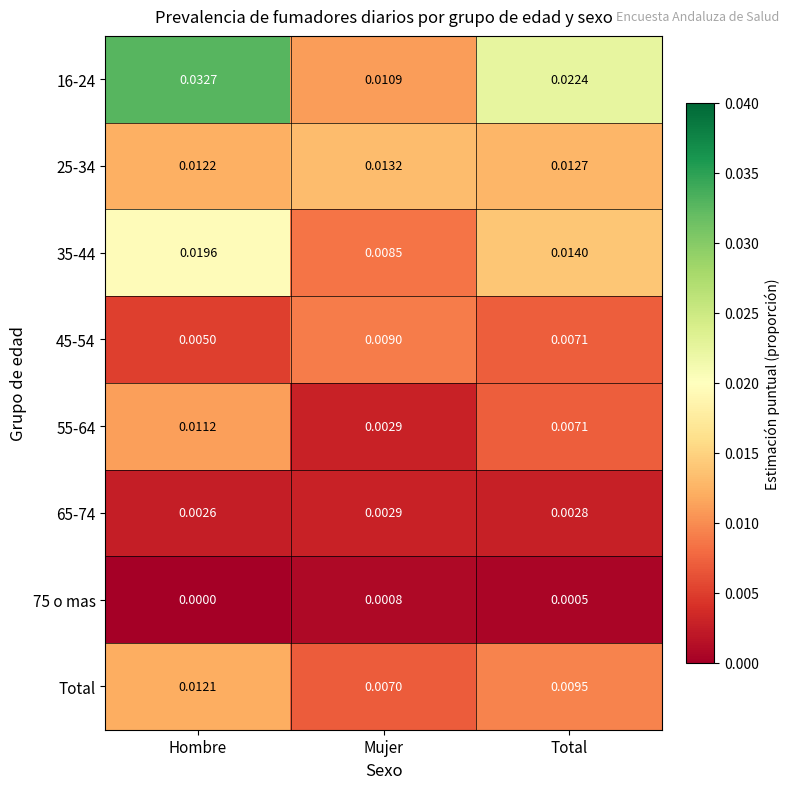

How many series are shown in this chart?

8